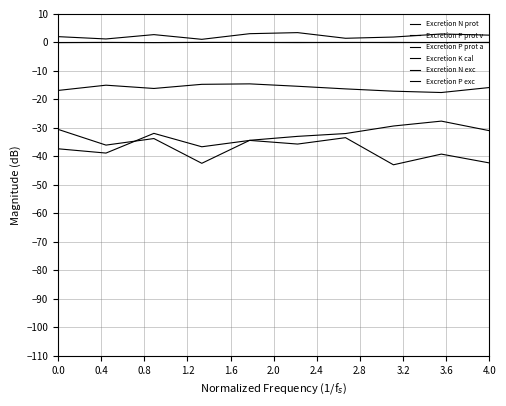

Does the chart have visible grid lines?

Yes